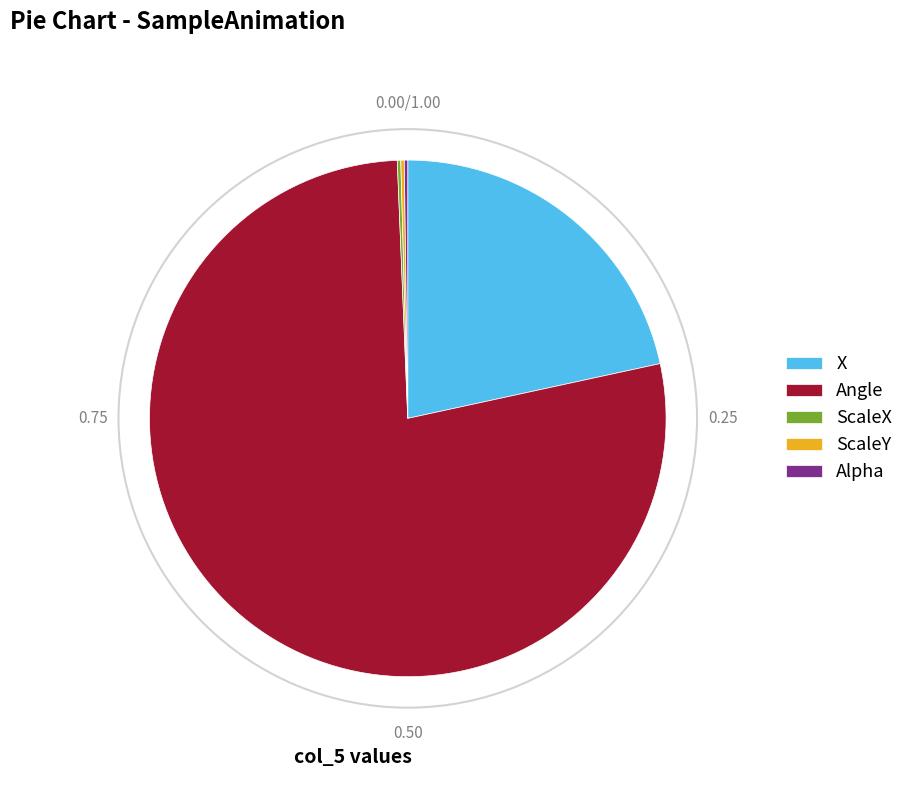

What is the majority slice?

Angle